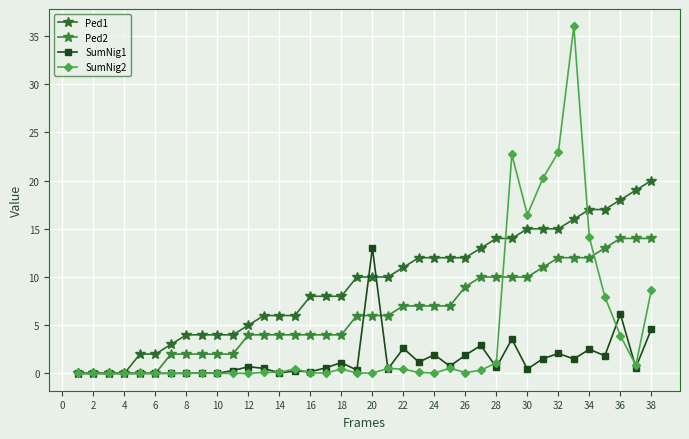

How many lines are shown in the chart?

4